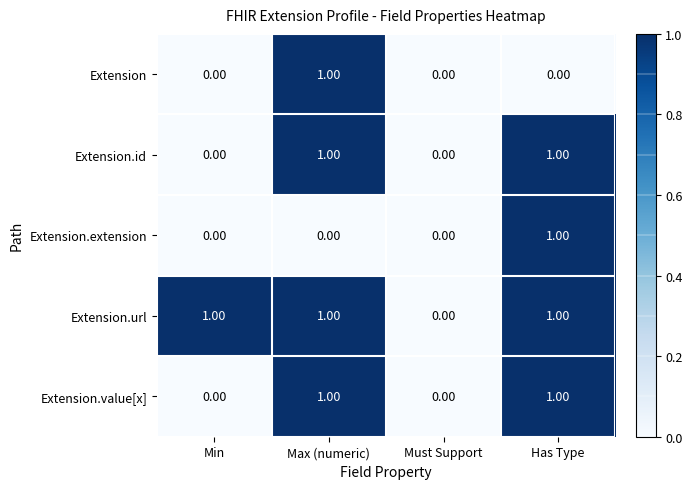

Which category has the highest value in the Extension series?

Max (numeric)